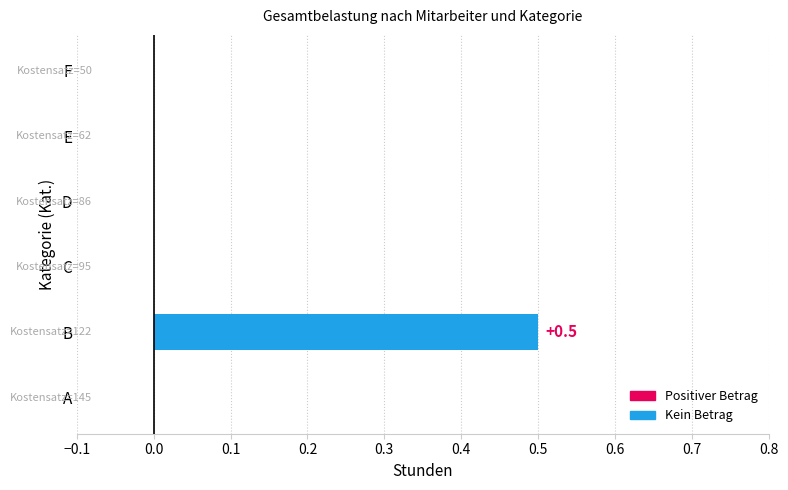

The value at E is 0.0. True or false?

True